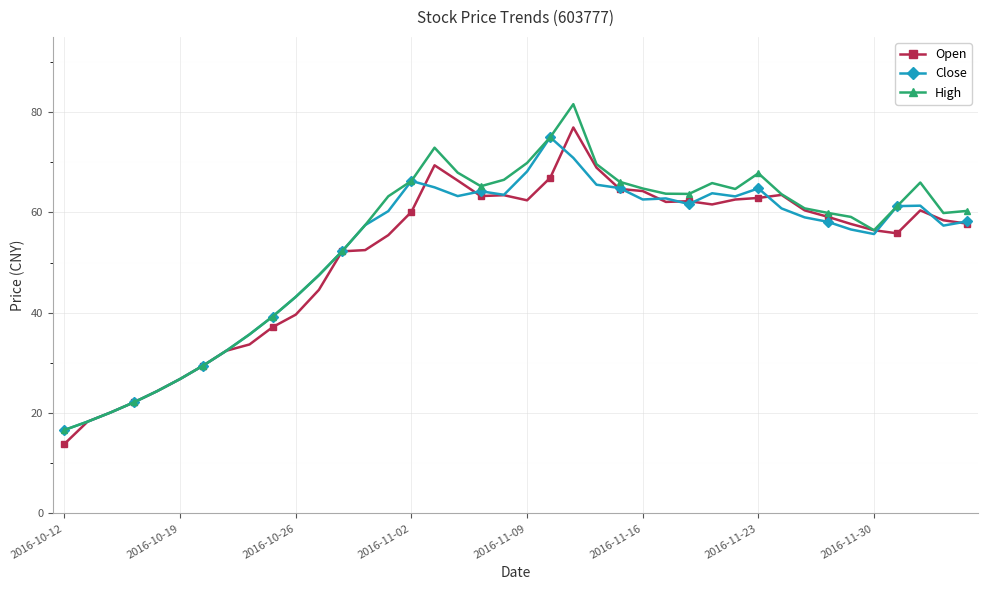

Which series has the widest spread of values?

High